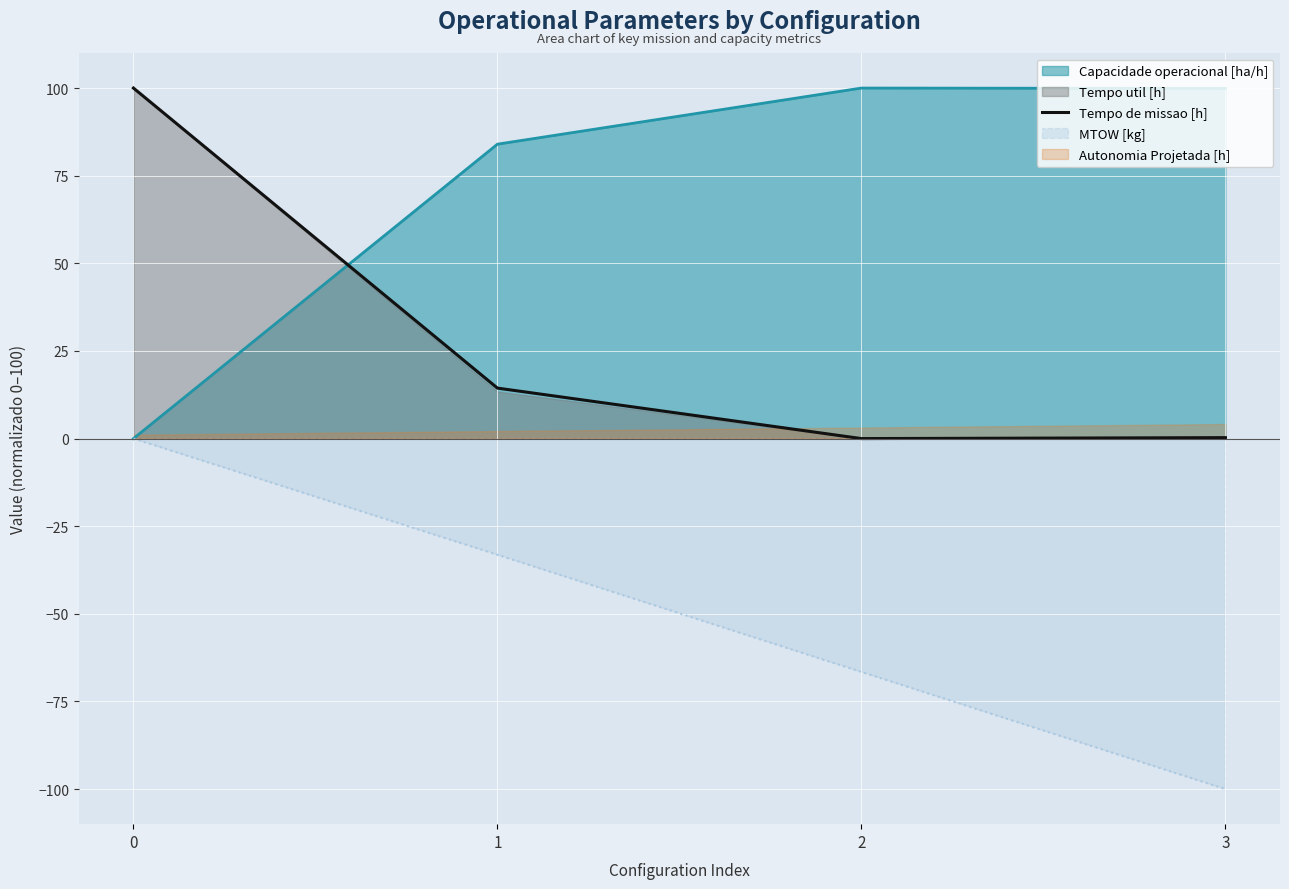

Approximately how many times larger is the value at 0 compared to 1?

6.9